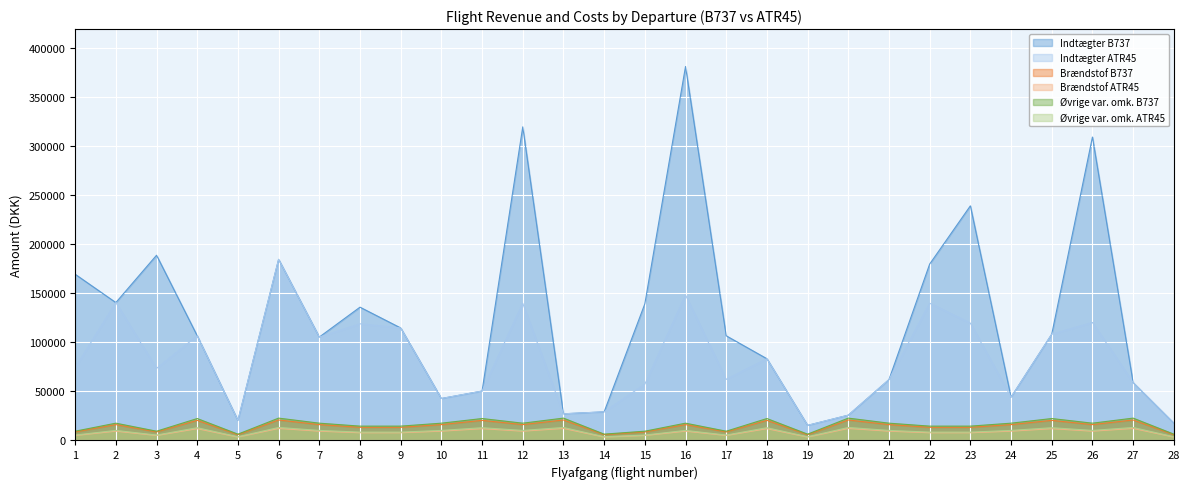

Rank the categories by Brændstof B737 value from lowest to highest.

5, 14, 19, 28, 1, 3, 15, 17, 8, 9, 22, 23, 2, 7, 10, 12, 16, 21, 24, 26, 4, 11, 18, 25, 6, 13, 20, 27